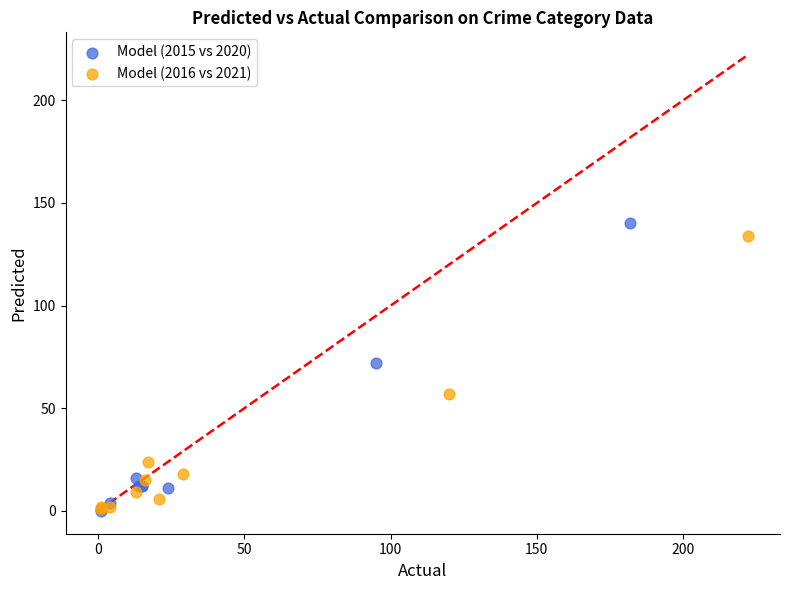

Which series has the largest Y range (max minus min)?

Model (2015 vs 2020)